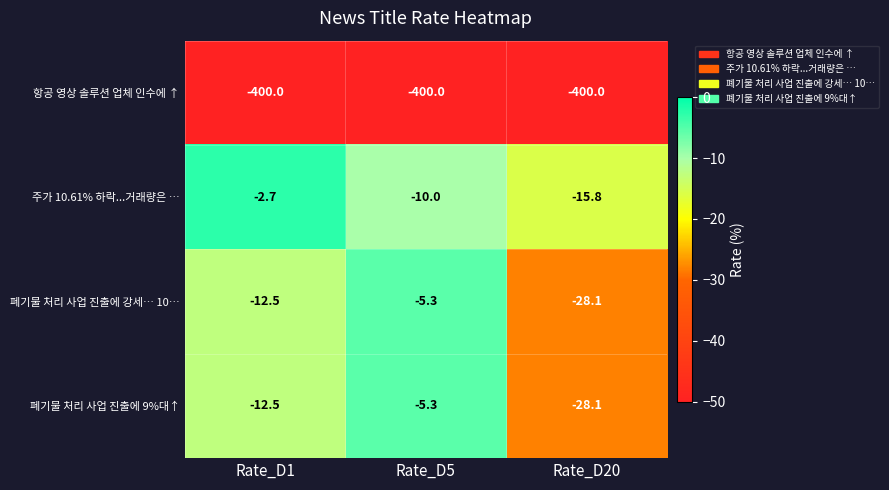

What is the greatest value displayed?

-2.7